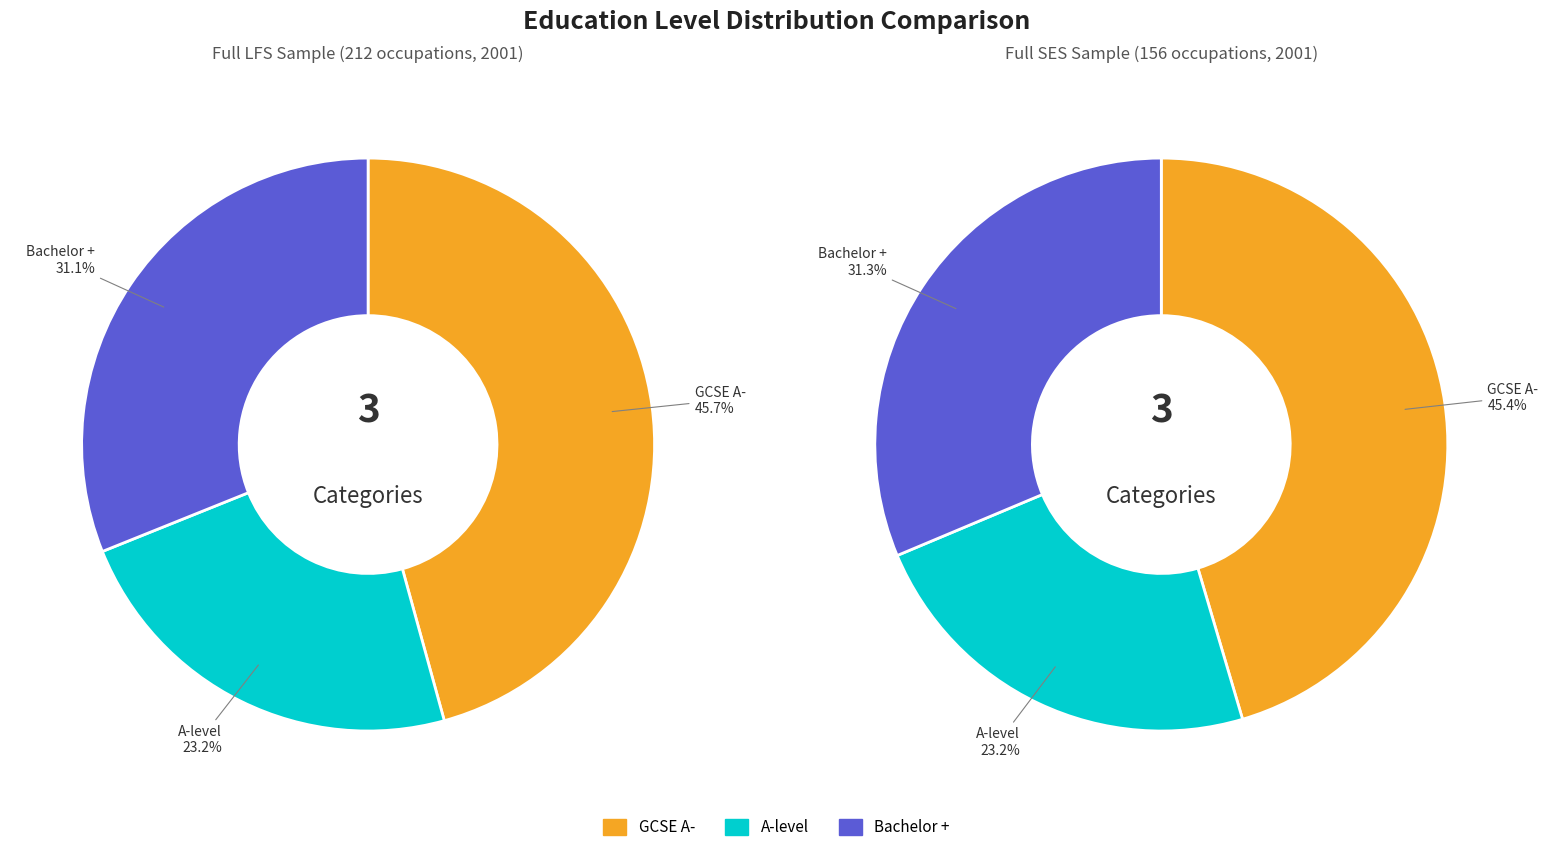

To the nearest percent, what is the combined percentage of A-level and GCSE A-?

69%